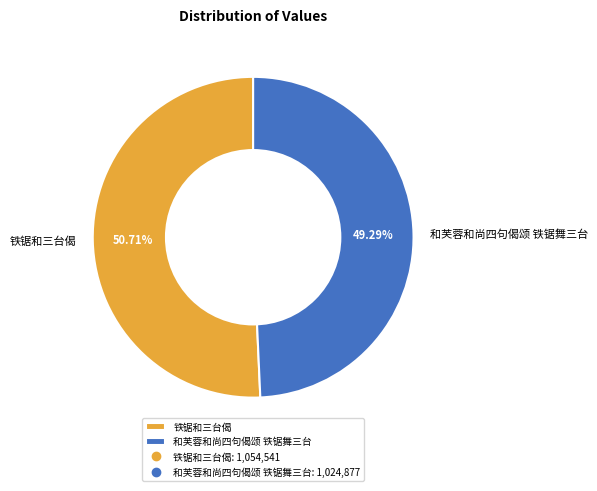

How many segments does this pie chart have?

2